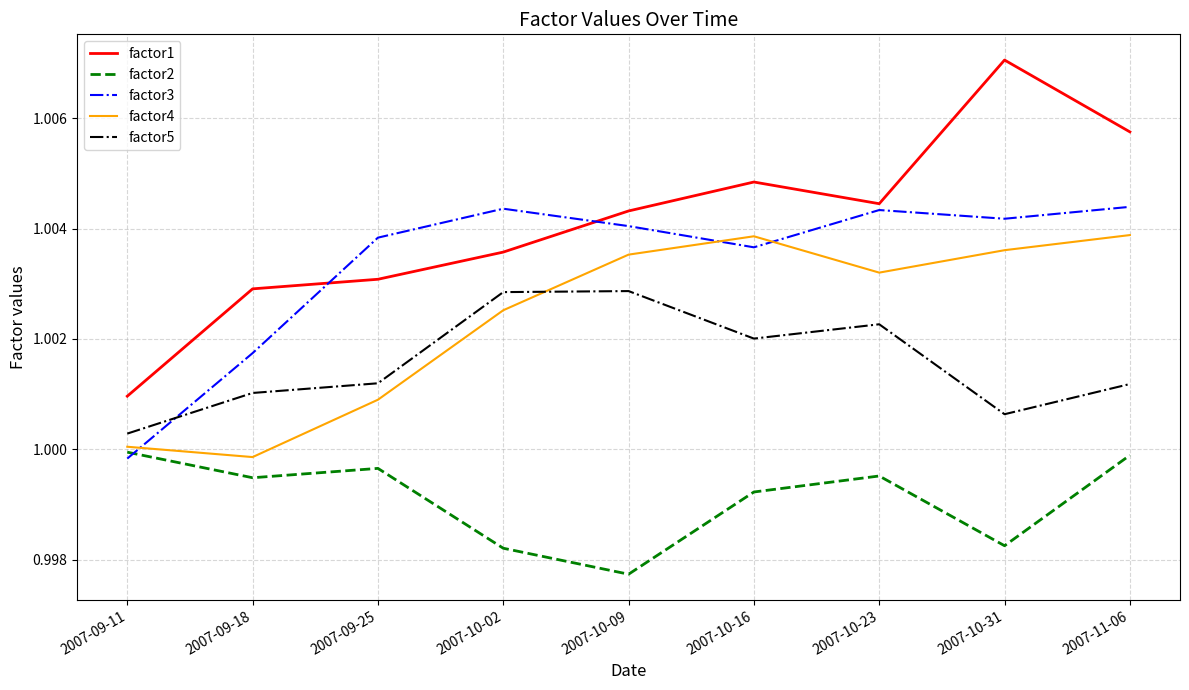

Which series has the largest total across all categories?

factor1